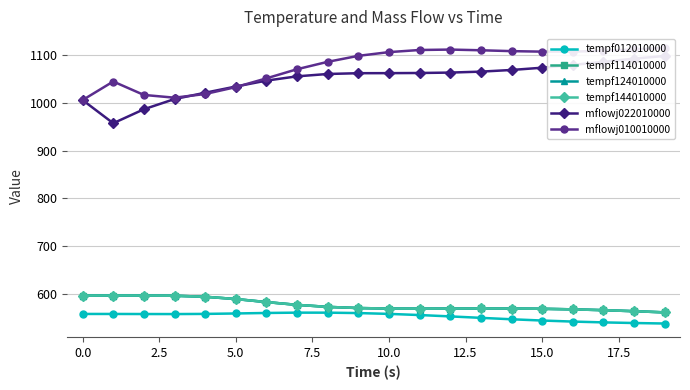

What are all the series names shown in the legend?

tempf012010000, tempf114010000, tempf124010000, tempf144010000, mflowj022010000, mflowj010010000